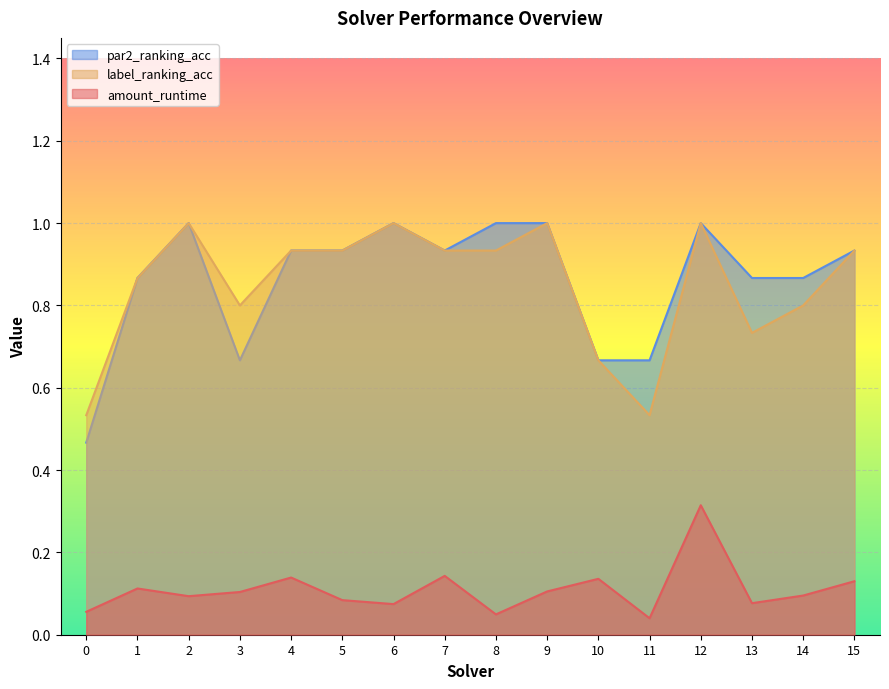

True or false: amount_runtime and par2_ranking_acc intersect in this chart.

False